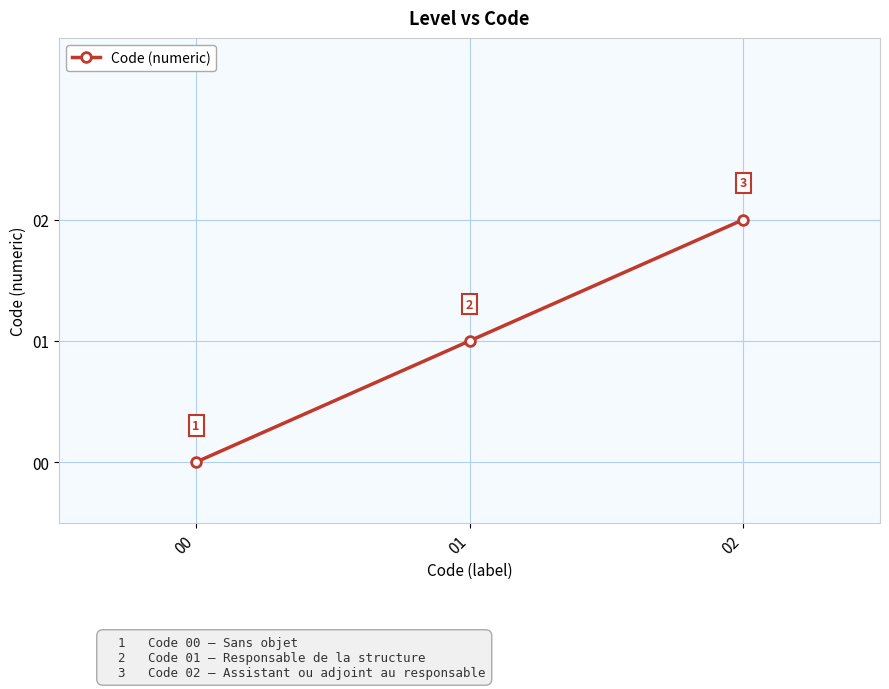

How many distinct data groups are displayed?

1